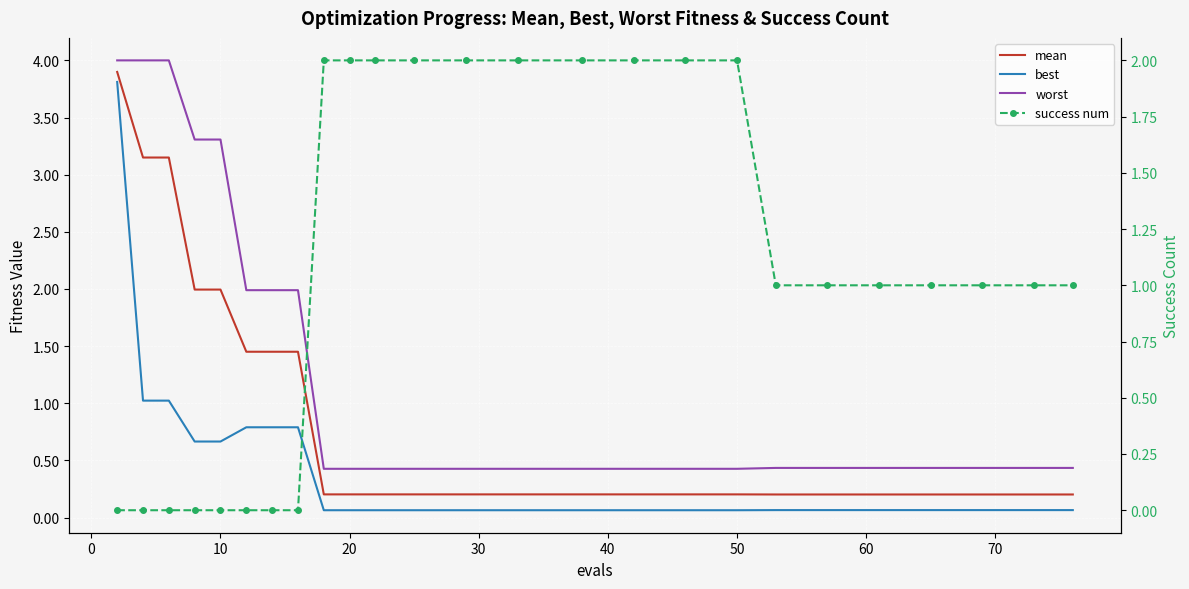

What is the difference between the second highest and second lowest values in the worst series?

3.6